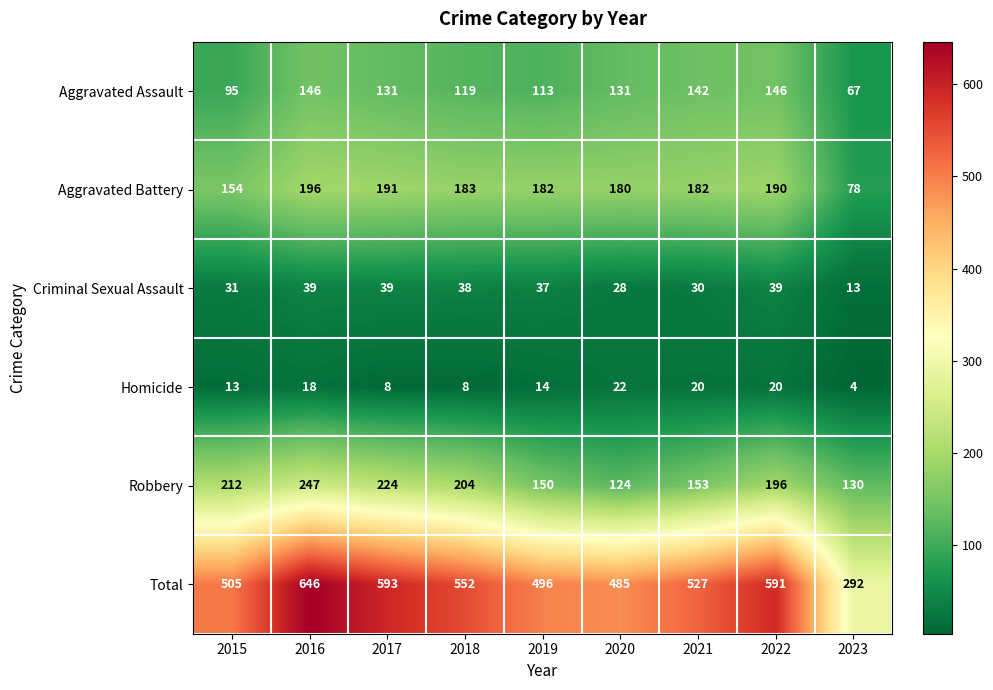

What is the difference between the highest and lowest values at 2020?

463